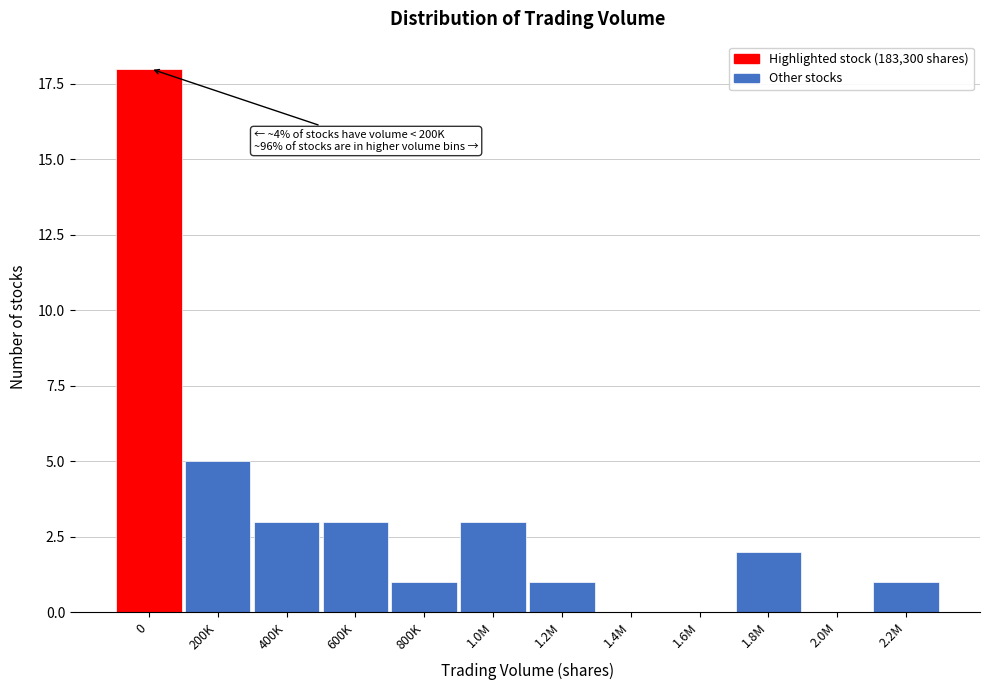

Reading right to left, extract all data points from this chart.

2.2M=1	2.0M=0	1.8M=2	1.6M=0	1.4M=0	1.2M=1	1.0M=3	800K=1	600K=3	400K=3	200K=5	0=18